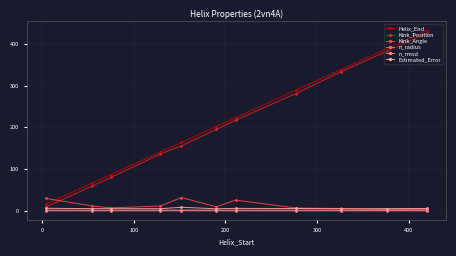

What is the smallest value displayed?

0.3